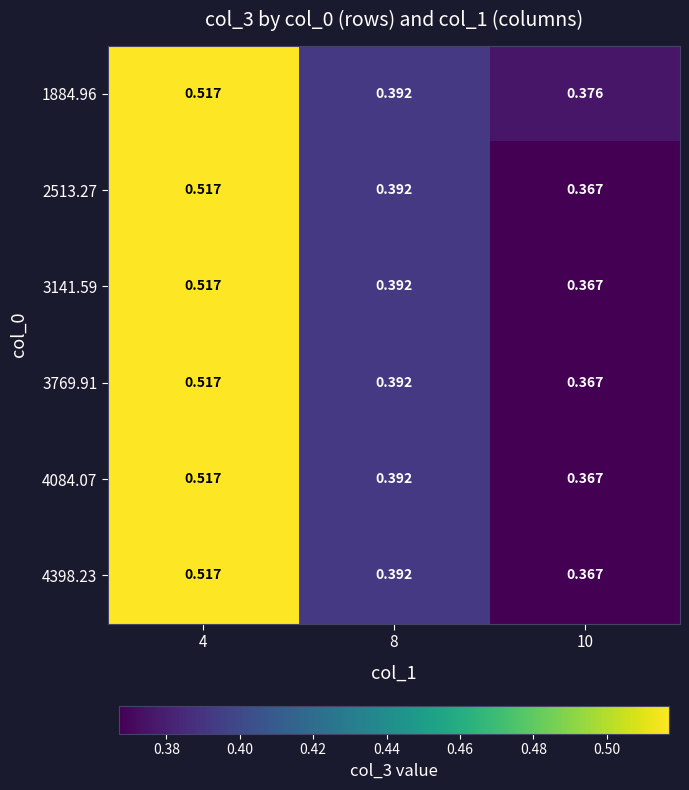

What is the greatest value displayed?

0.5